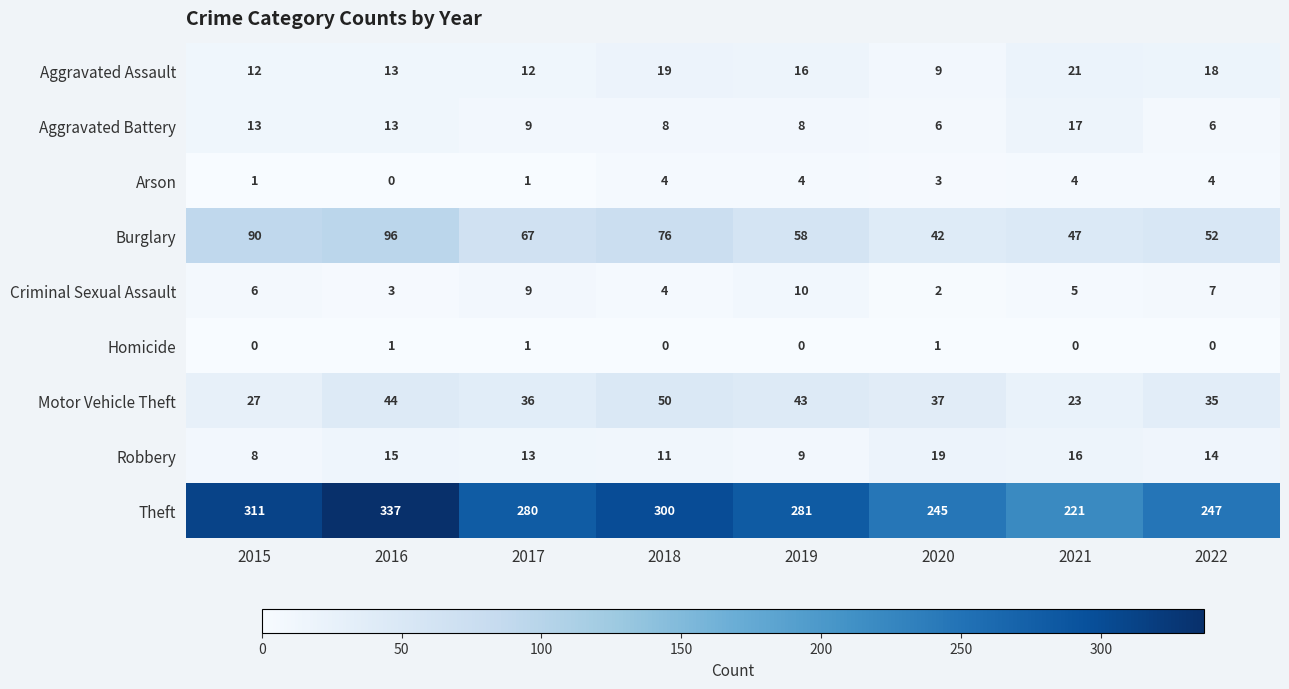

Rank the series by their maximum value, from highest to lowest.

Theft, Burglary, Motor Vehicle Theft, Aggravated Assault, Robbery, Aggravated Battery, Criminal Sexual Assault, Arson, Homicide